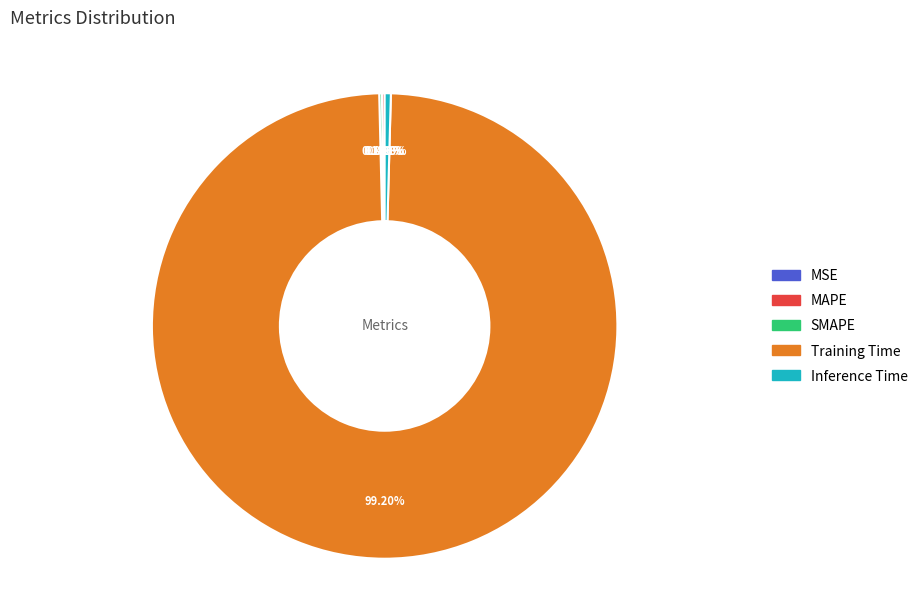

Is the sum of Inference Time and Training Time greater than half?

Yes